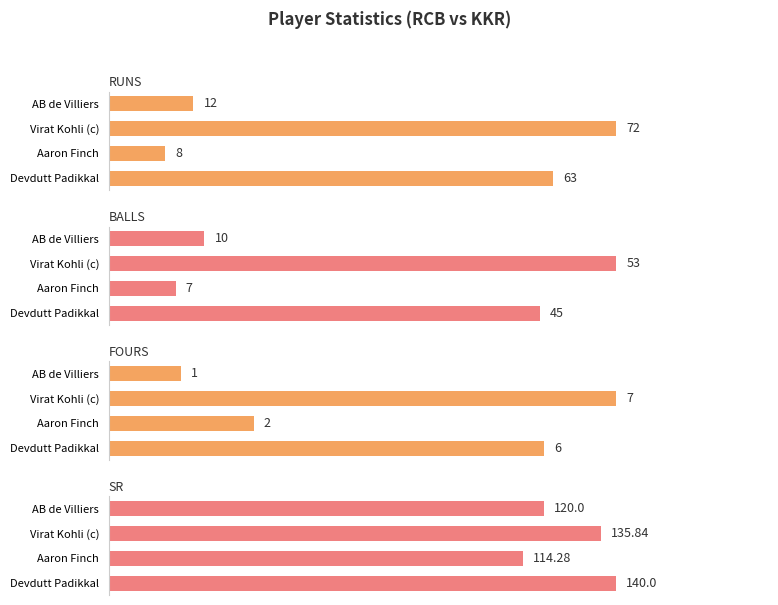

Reading left to right, list all the values displayed in this chart.

runs: Devdutt Padikkal=63.0	Aaron Finch=8.0	Virat Kohli (c)=72.0	AB de Villiers=12.0
balls: Devdutt Padikkal=45.0	Aaron Finch=7.0	Virat Kohli (c)=53.0	AB de Villiers=10.0
fours: Devdutt Padikkal=6.0	Aaron Finch=2.0	Virat Kohli (c)=7.0	AB de Villiers=1.0
sr: Devdutt Padikkal=140.0	Aaron Finch=114.3	Virat Kohli (c)=135.8	AB de Villiers=120.0